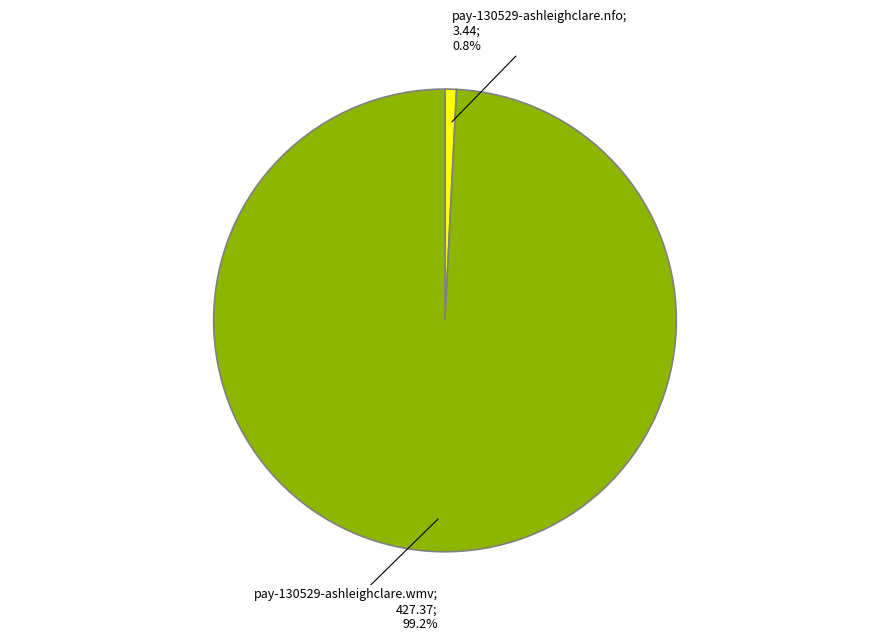

True or false: pay-130529-ashleighclare.wmv accounts for 99% of the total.

True